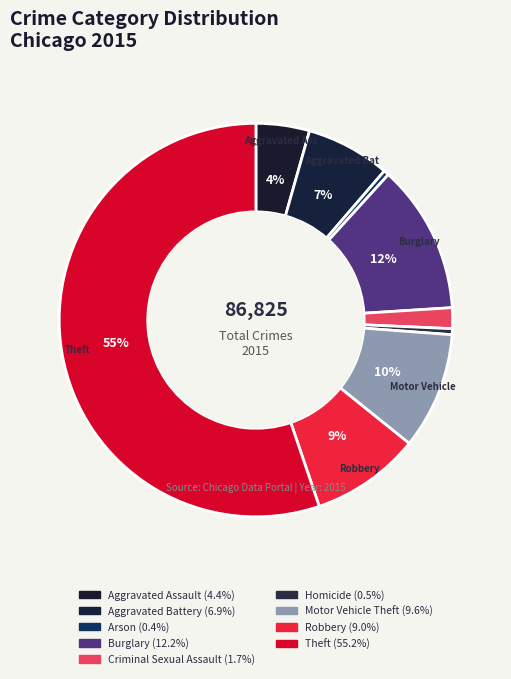

The Arson slice represents 1% of the pie. True or false?

False